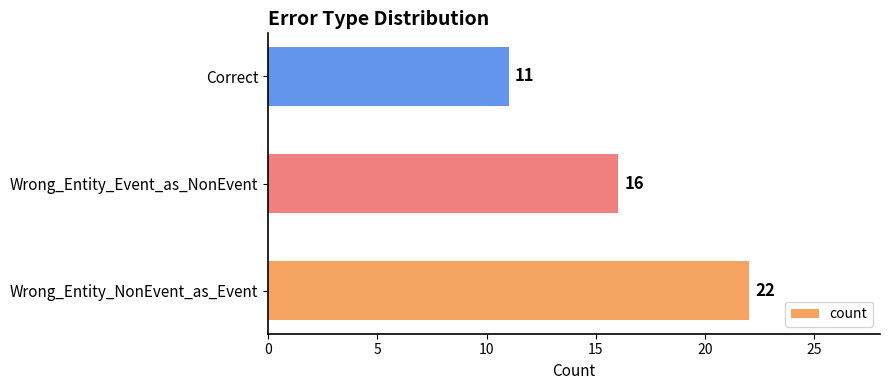

The value at Wrong_Entity_Event_as_NonEvent is 11. True or false?

False